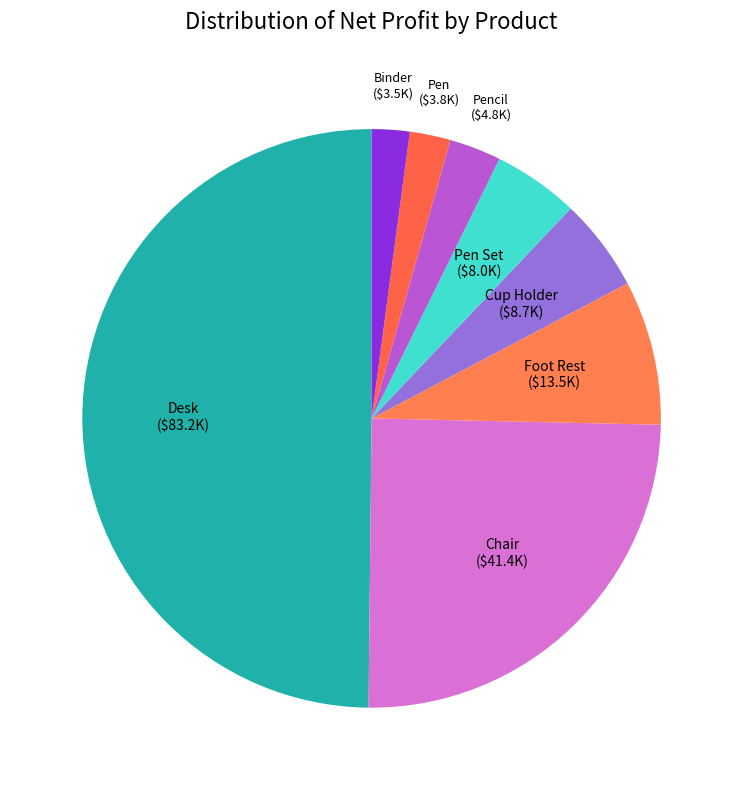

What is the ratio of the value at Chair to the value at Pencil?

8.6